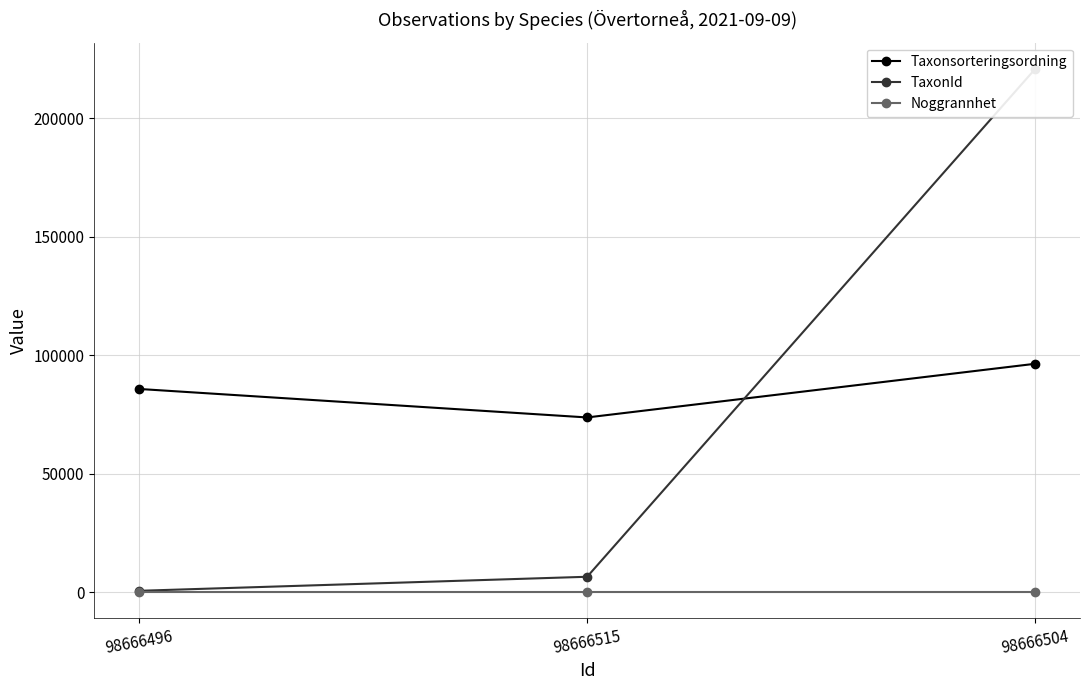

At 98666504, list the series in order from largest to smallest.

TaxonId, Taxonsorteringsordning, Noggrannhet